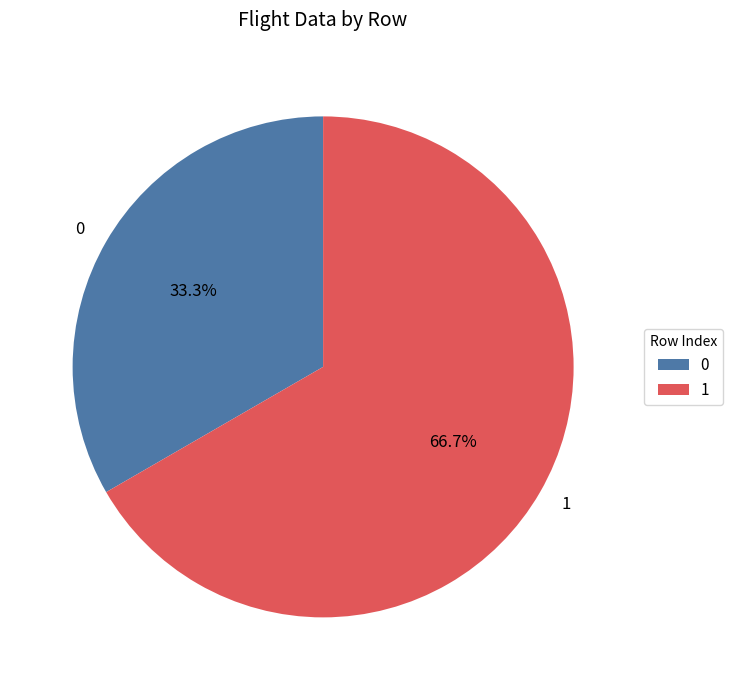

Count the number of slices in the pie.

2